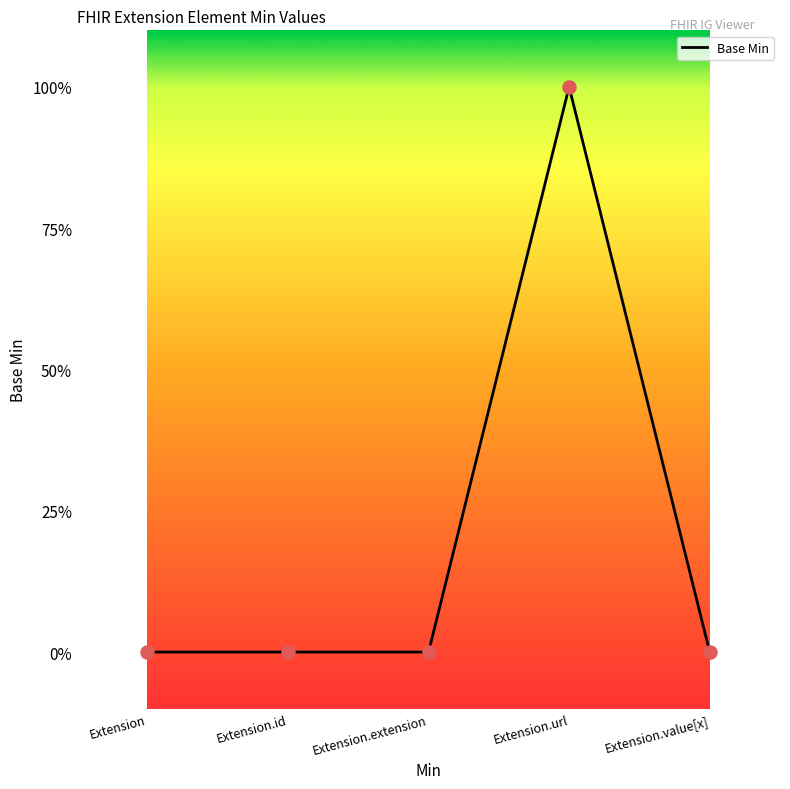

Between Extension.extension and Extension.id, which is larger?

Extension.extension